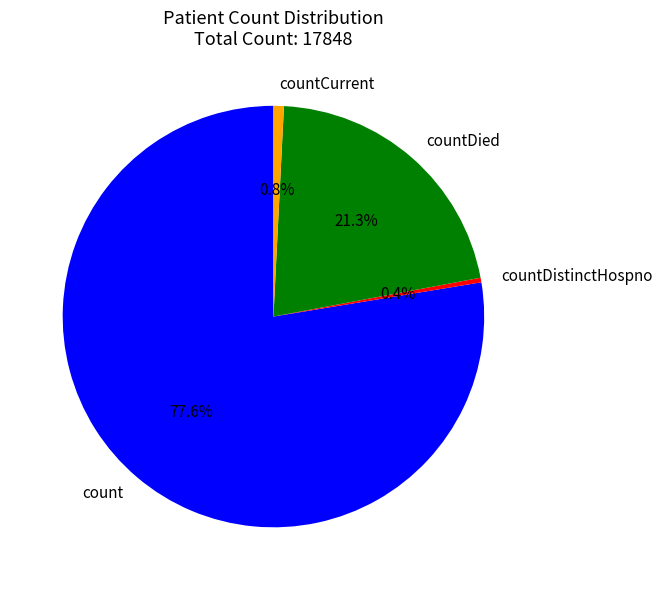

To the nearest percent, what is the difference between the count and countDied slice percentages?

56%